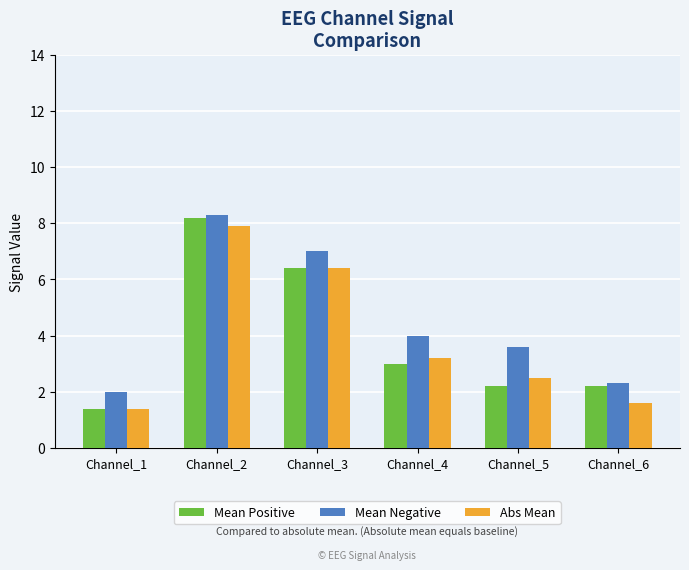

At which label does Abs Mean first exceed 3?

Channel_2